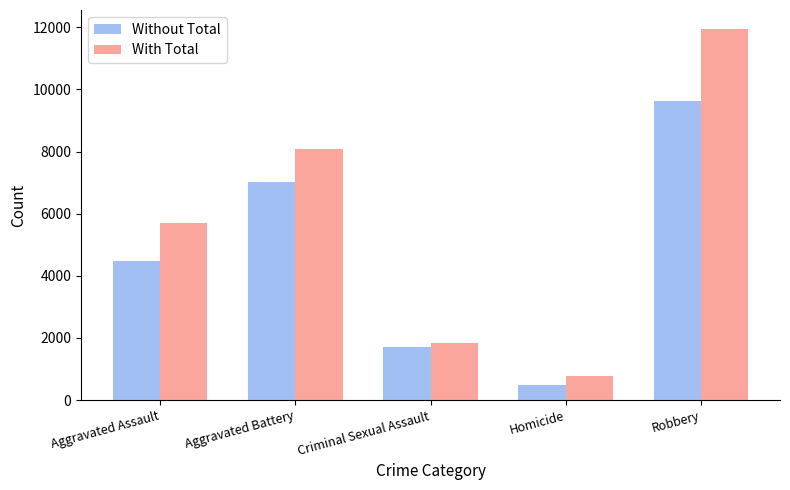

Which label corresponds to the largest value in the chart?

Robbery